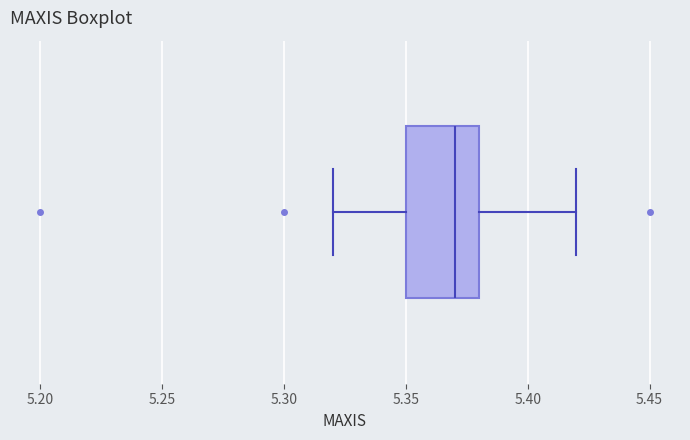

Read this box plot against the x-axis: the position of the median line, the range covered by the box, and the ends of both whiskers. The values are not printed on the chart, so give them approximately, as read against the axis.

median 5.37, box 5.35 to 5.38, whiskers 5.32 to 5.42